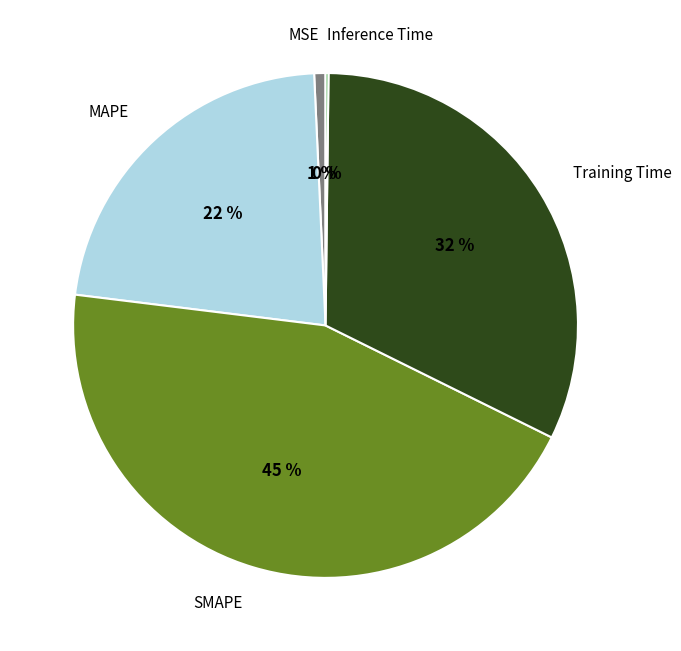

Which category has the biggest portion of the pie?

SMAPE